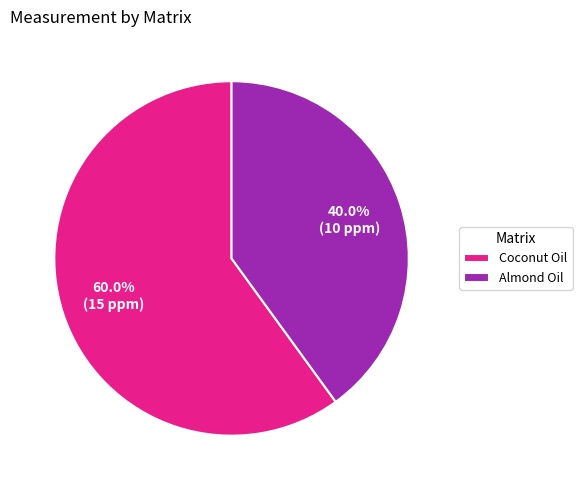

Approximately how many times larger is the value at Almond Oil compared to Coconut Oil?

0.7